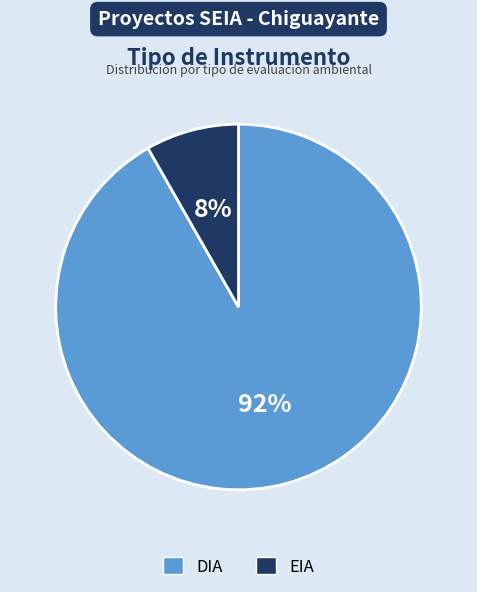

How many slices are in this pie chart?

2